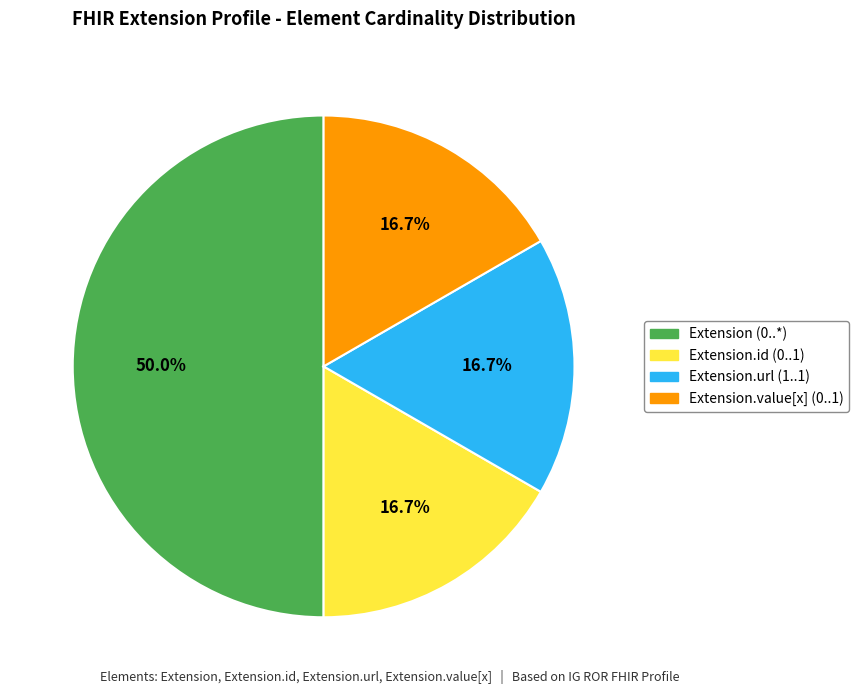

How many segments does this pie chart have?

4